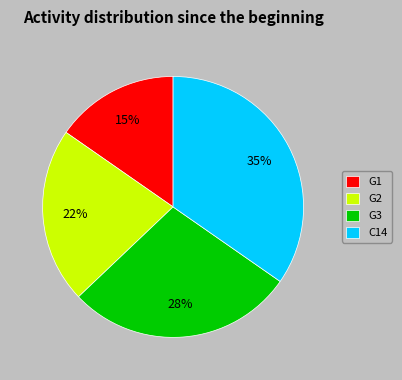

Is there any slice that represents more than half of the pie?

No